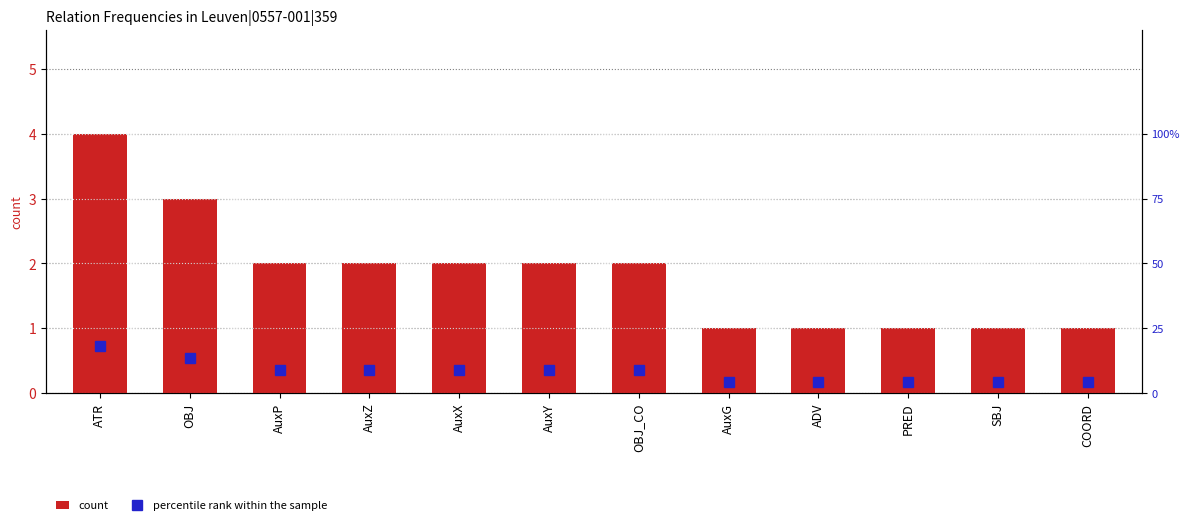

At which label does percentile rank within the sample first exceed 9?

ATR